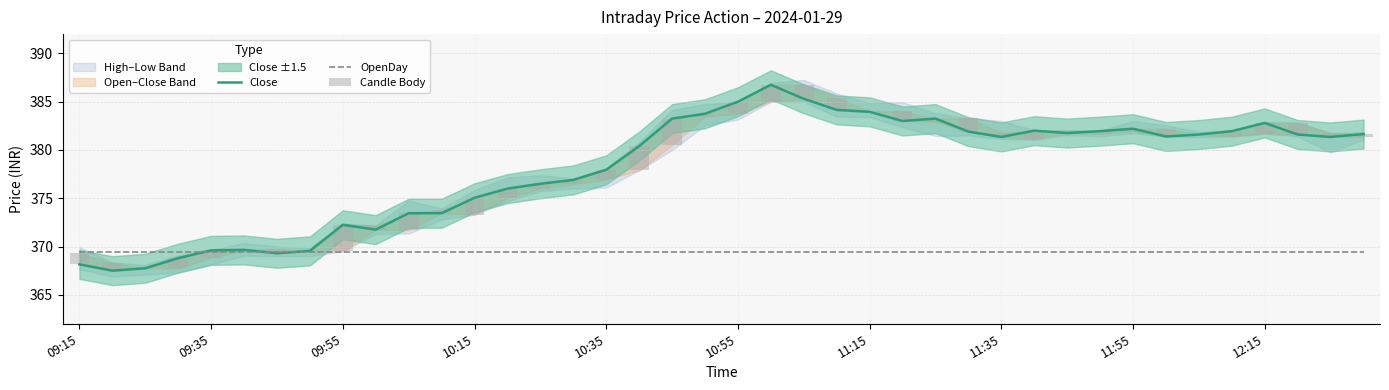

What is the approximate value of Candle Body at 09:15?

1.2